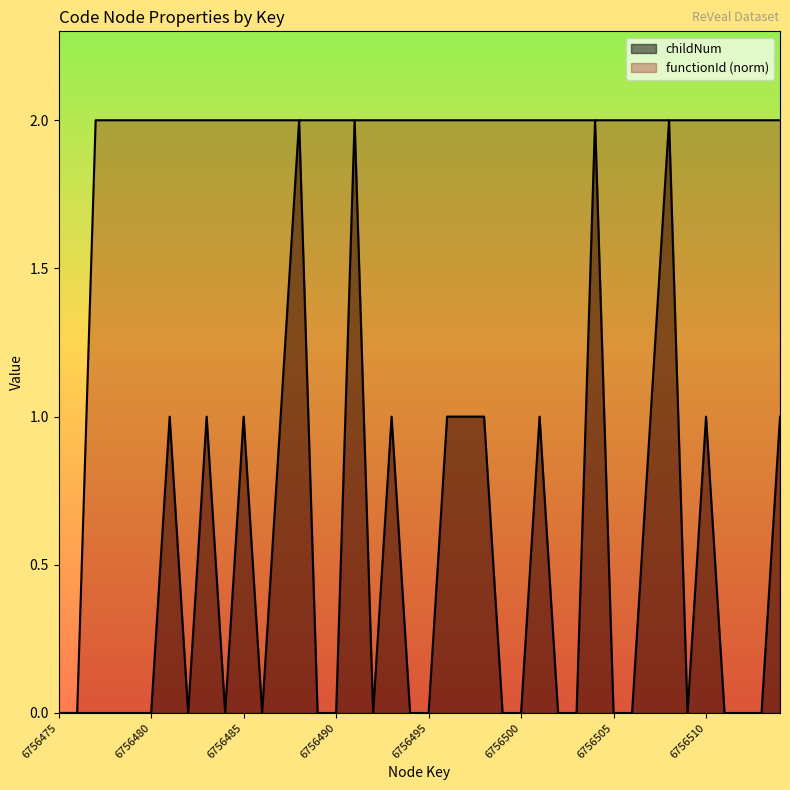

Does the chart have visible grid lines?

No